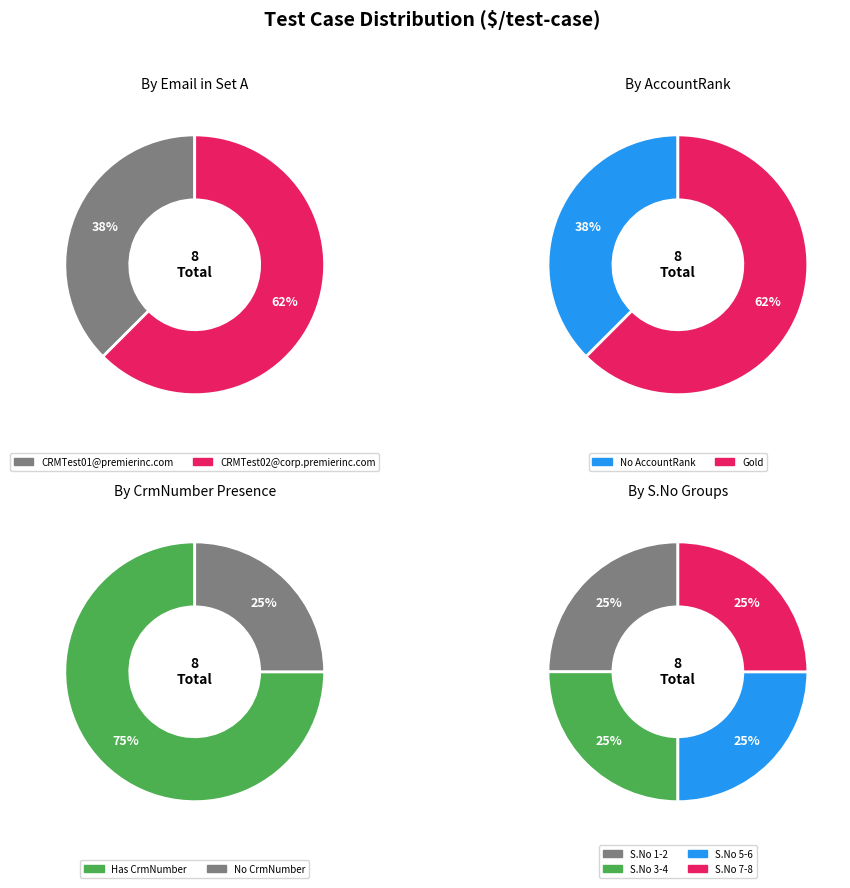

Do 8 and 7 together represent more than half of the pie?

No